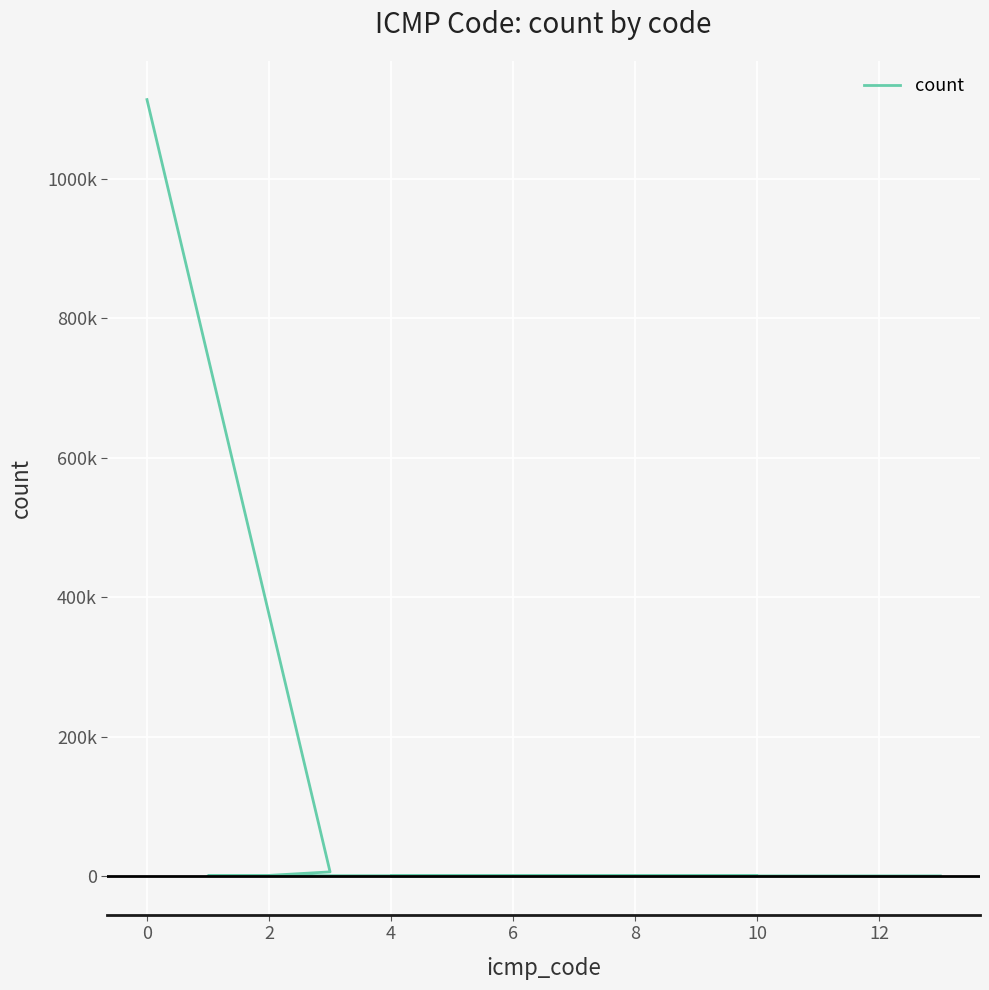

What is the difference between the values at 6 and 4?

98